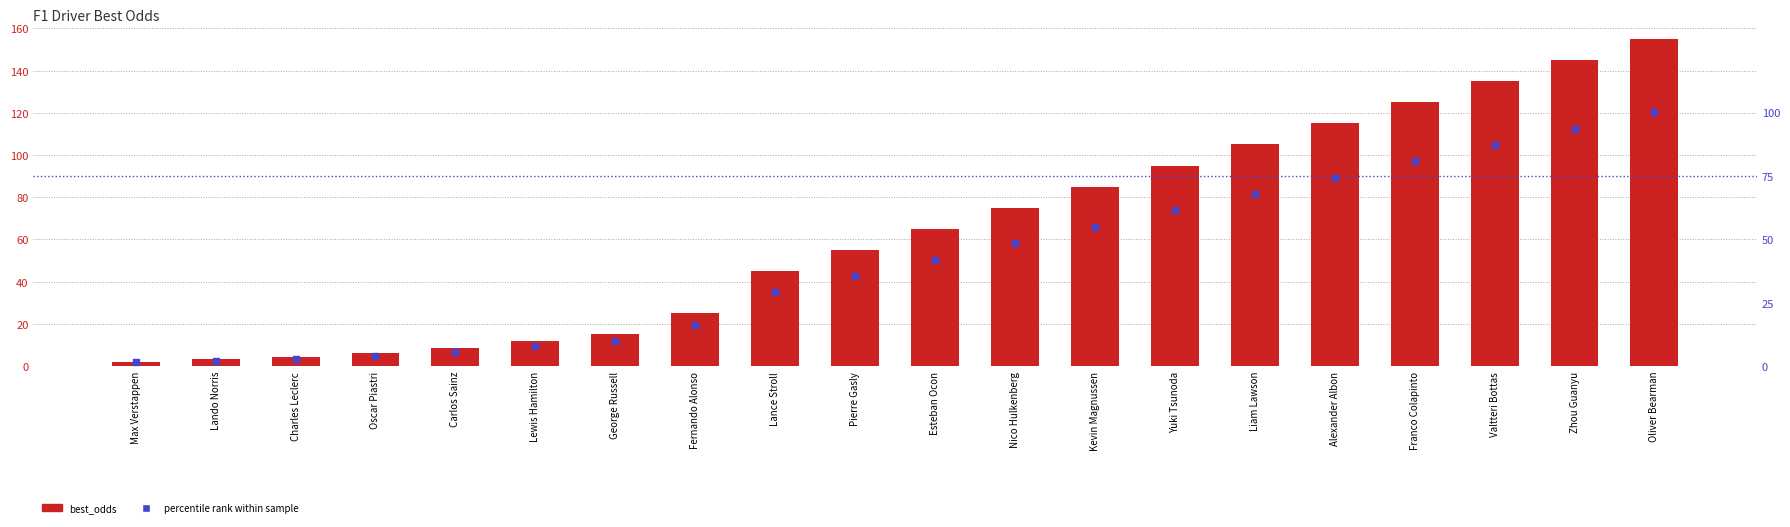

Which series has the widest spread of Y values?

best_odds